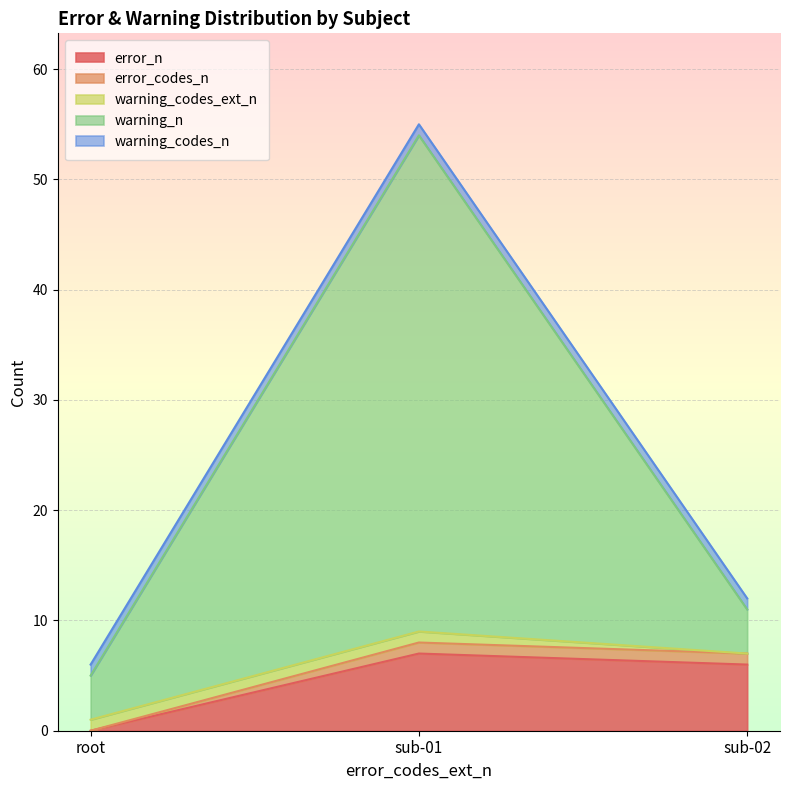

At which label does error_codes_n reach its peak?

sub-01